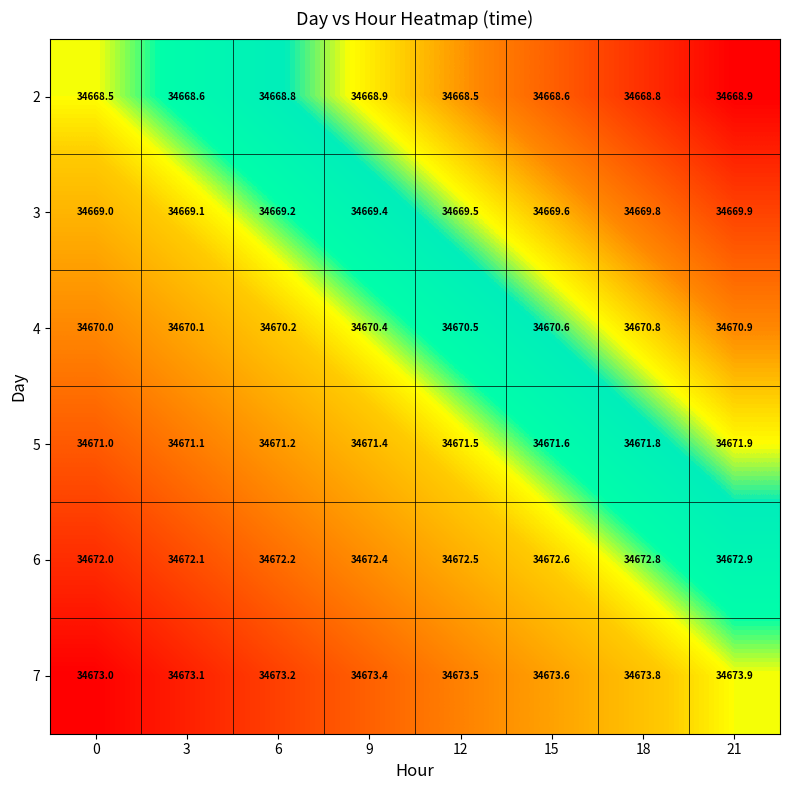

Count the number of data series in this chart.

6